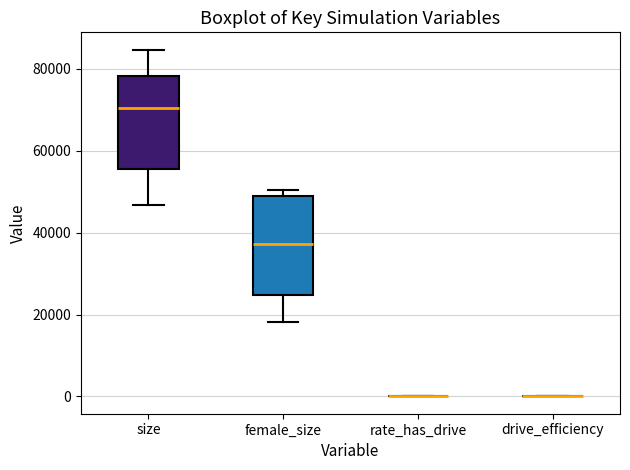

Where is the lower edge of the box for female_size on the y-axis? The values are not printed on the chart, so give them approximately, as read against the axis.

24000